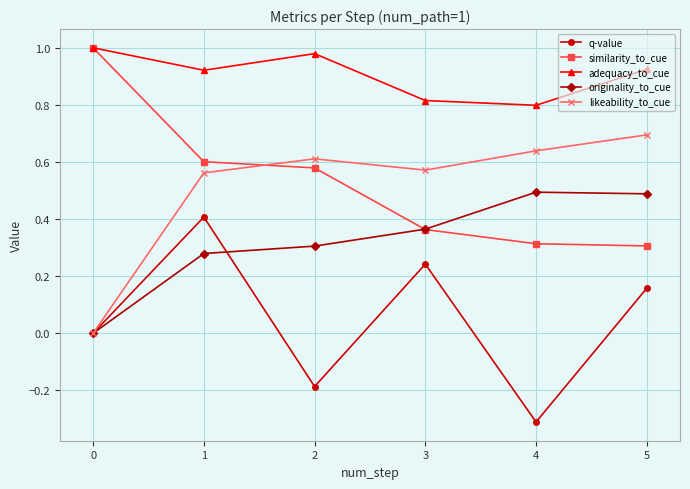

Rank the series at 4 from highest to lowest value.

adequacy_to_cue, likeability_to_cue, originality_to_cue, similarity_to_cue, q-value